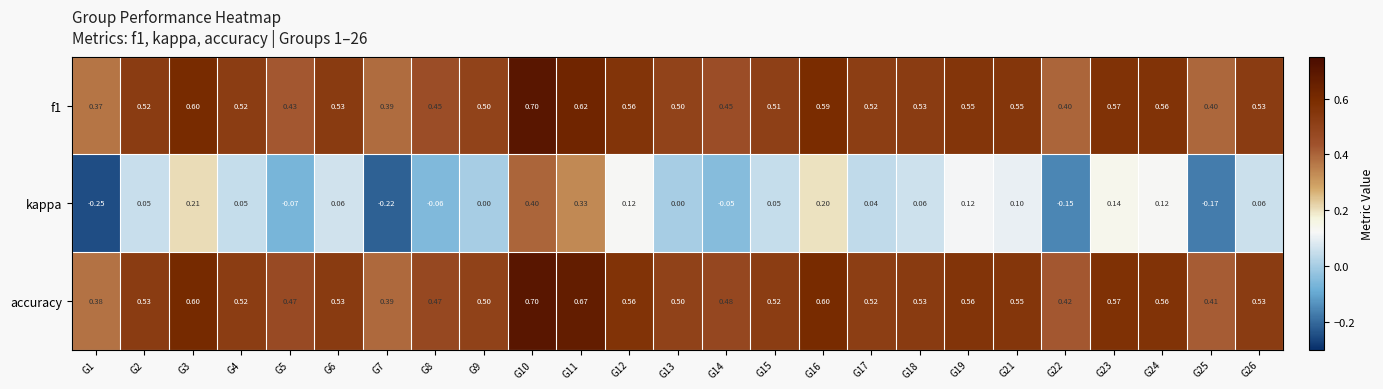

Which series changed the most between G4 and G5?

kappa